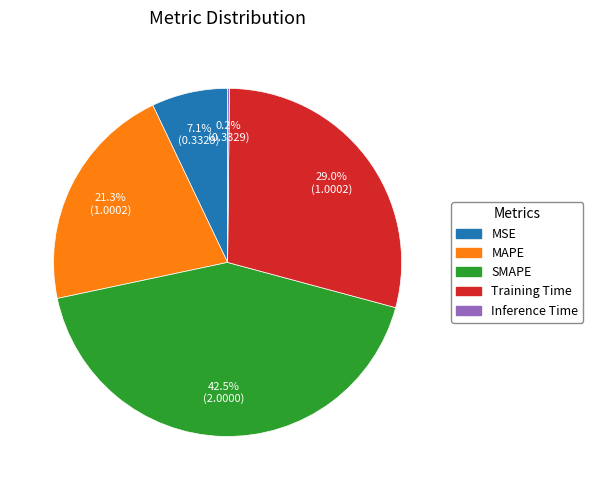

What percentage is the MAPE slice, to the nearest percent?

21%